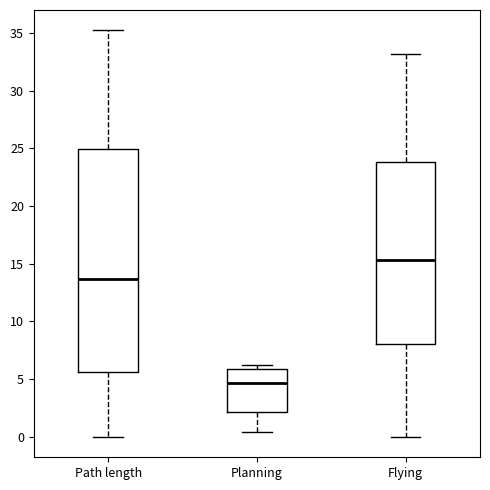

Which box has the highest median line?

Flying